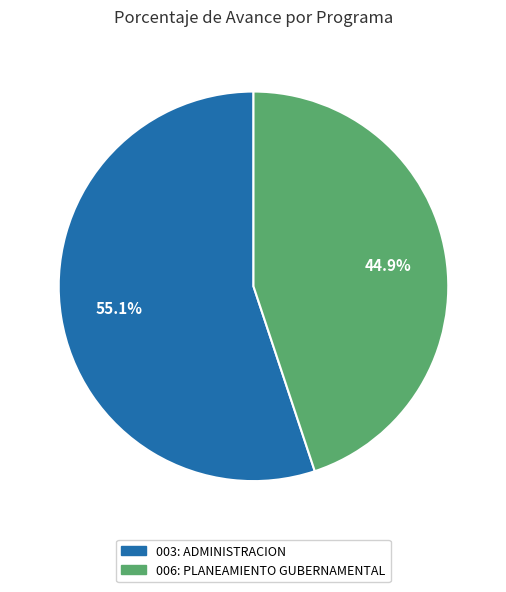

What percentage is NOT represented by 003: ADMINISTRACION?

44.9%